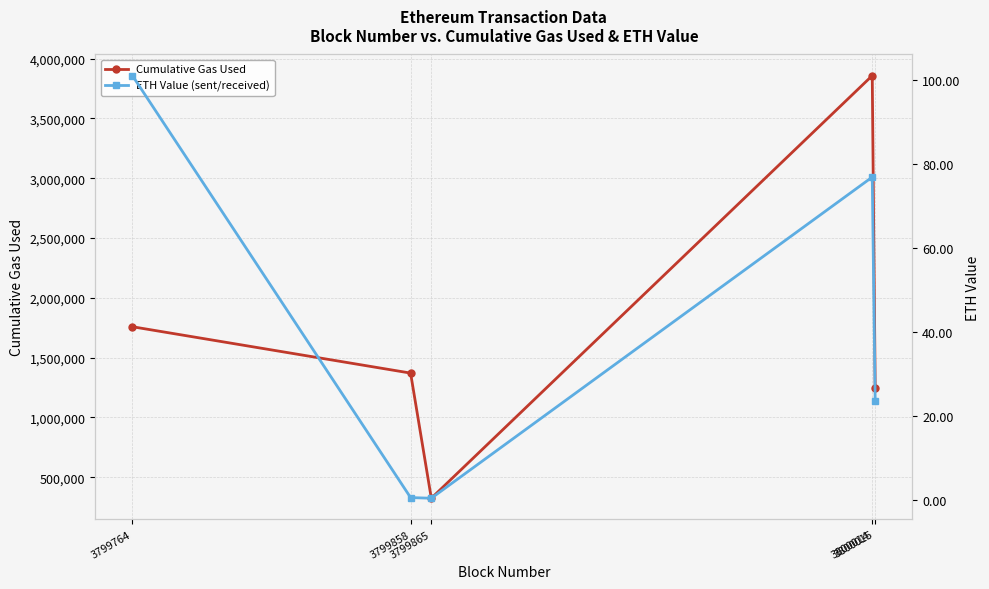

Where is ETH Value (sent/received) nearest to the value 50?

3800015